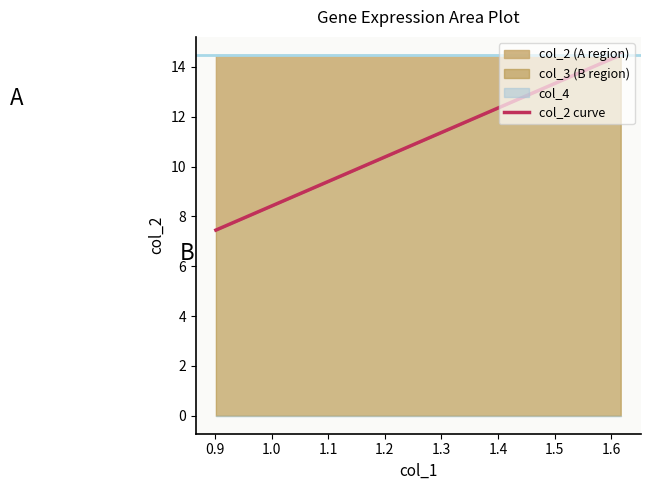

What is the highest value of the col_2 curve series?

14.5